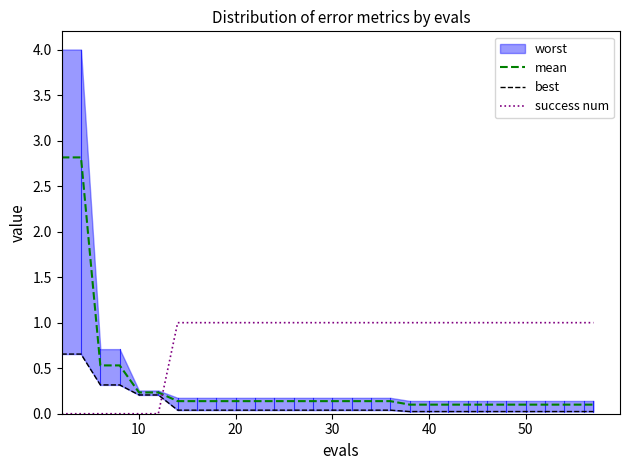

Is this an area chart (filled region under the line)?

No